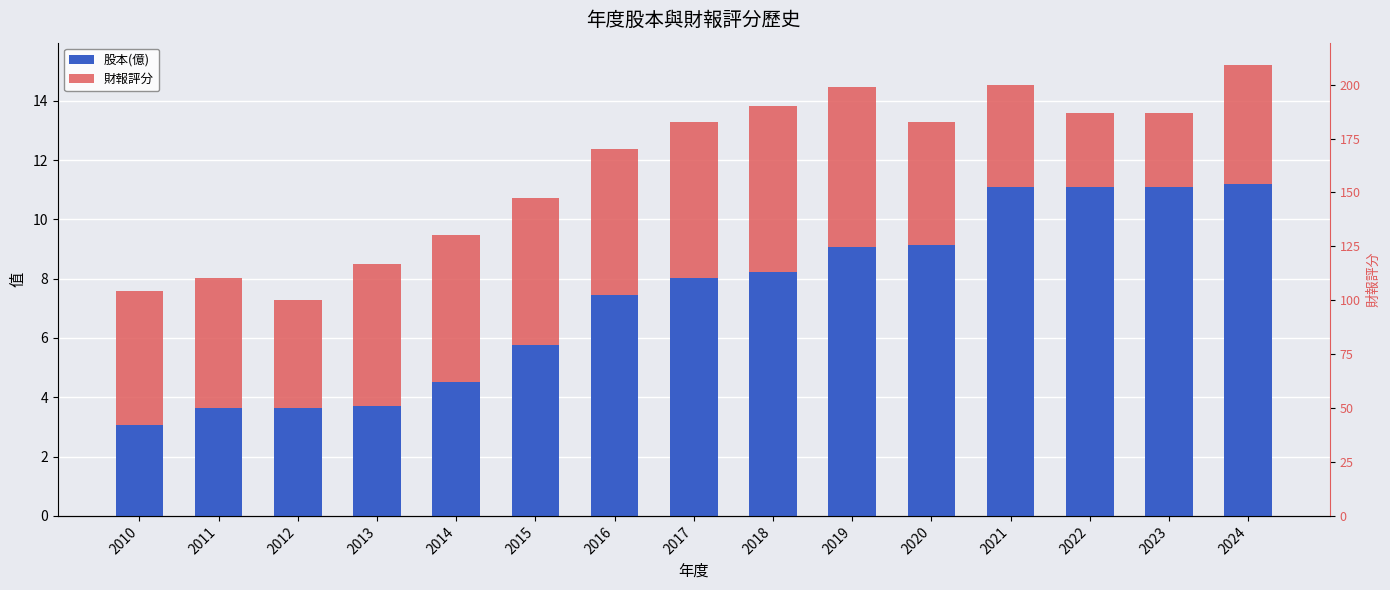

Rank the series at 2012 from highest to lowest value.

股本(億), 財報評分